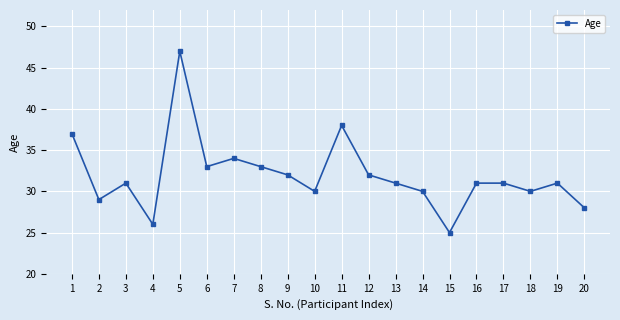

What is the change in value from 1 to 10?

-7